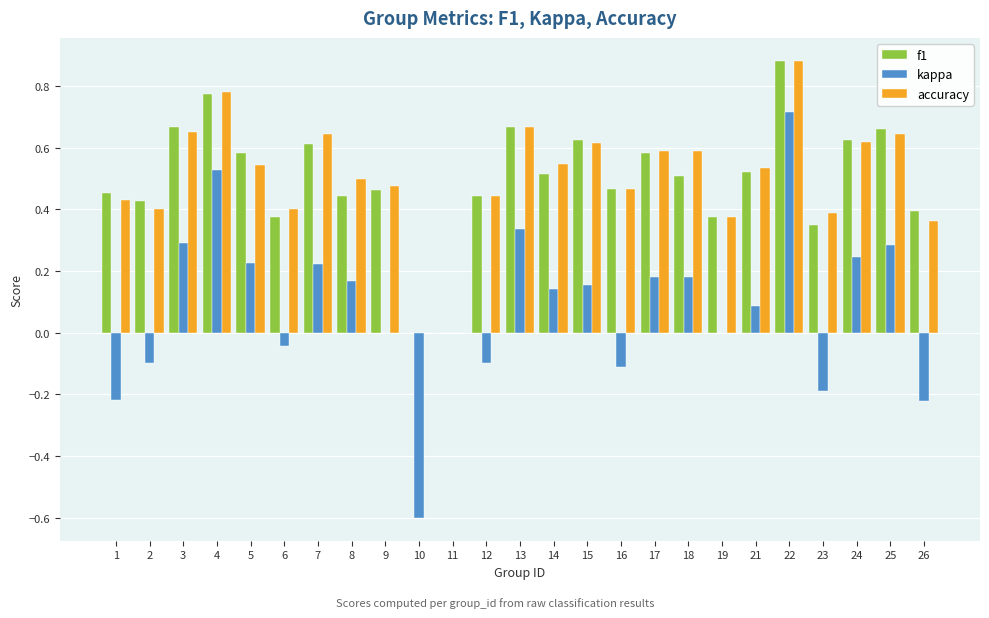

At which category is the sum across all series the highest?

22